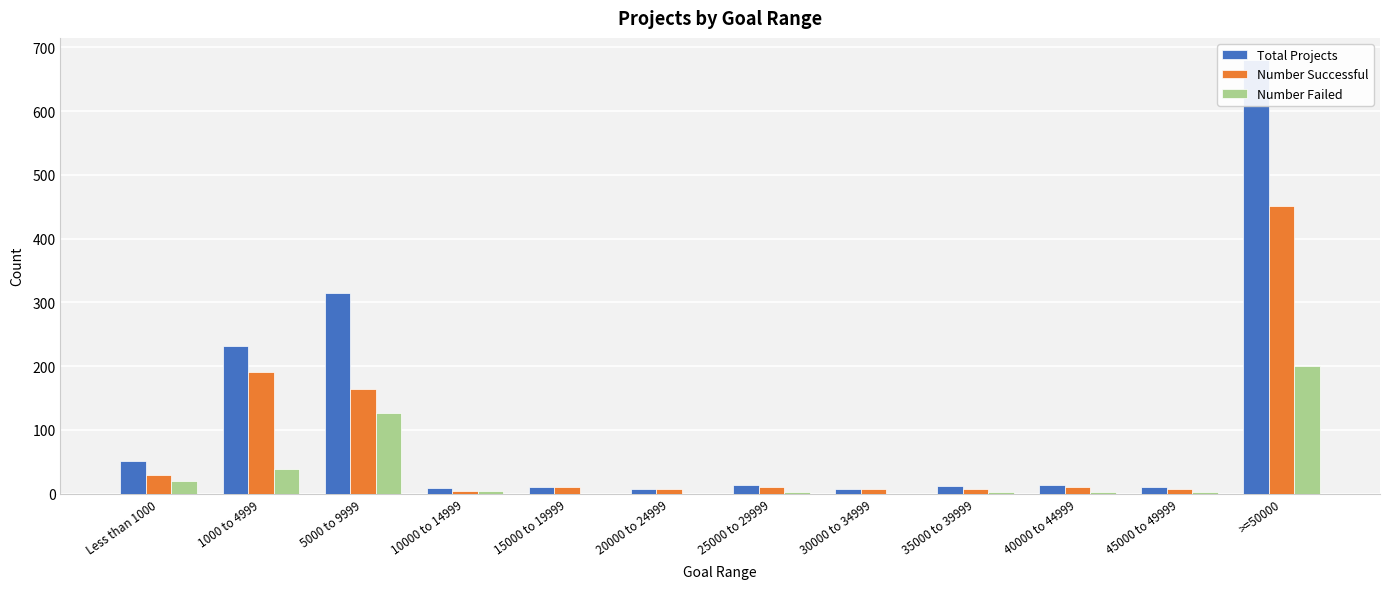

List the series in order of their peak value, highest first.

Total Projects, Number Successful, Number Failed